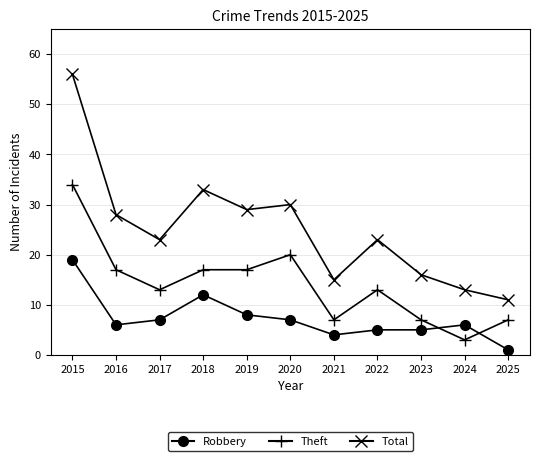

Where is the first local maximum for Total?

2018